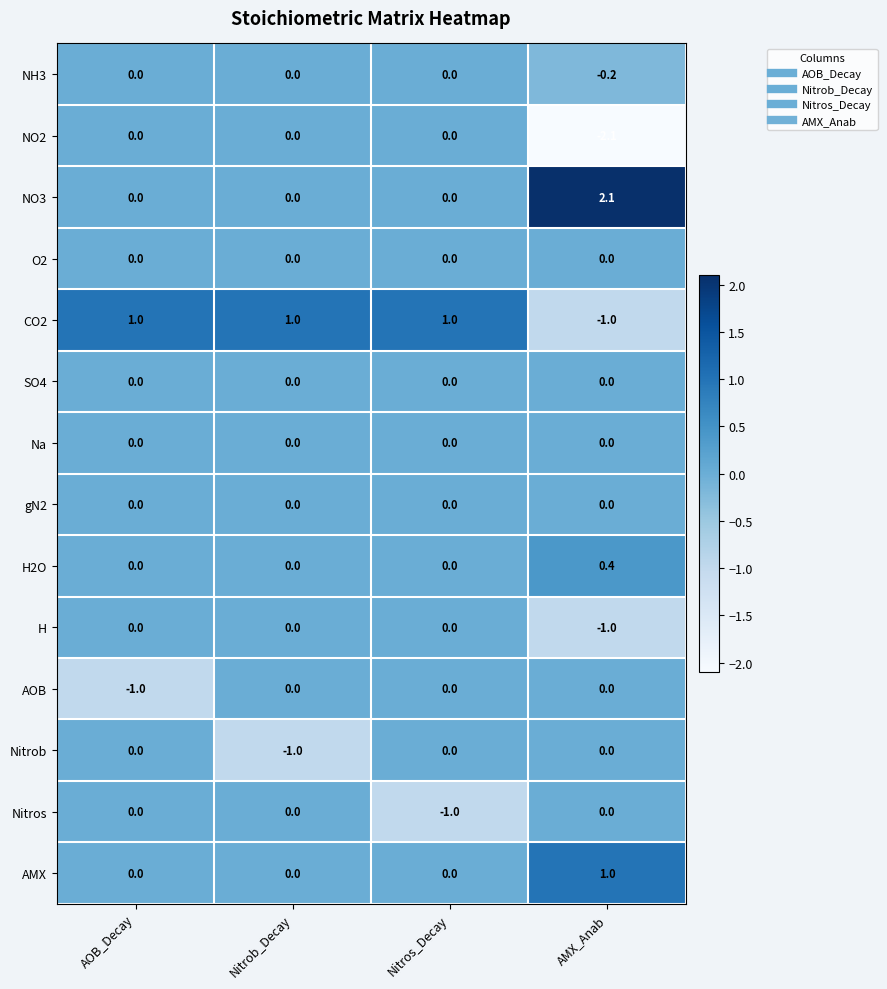

What is the total value across all series at AMX_Anab?

-0.8